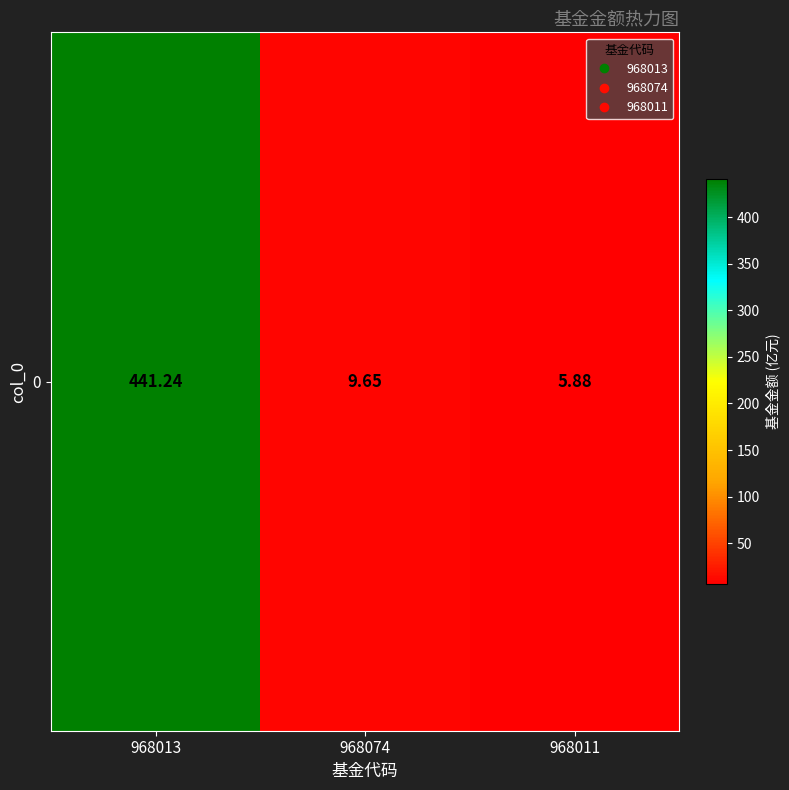

Reading left to right, what are all the values shown in this chart?

968013=441.2	968074=9.7	968011=5.9